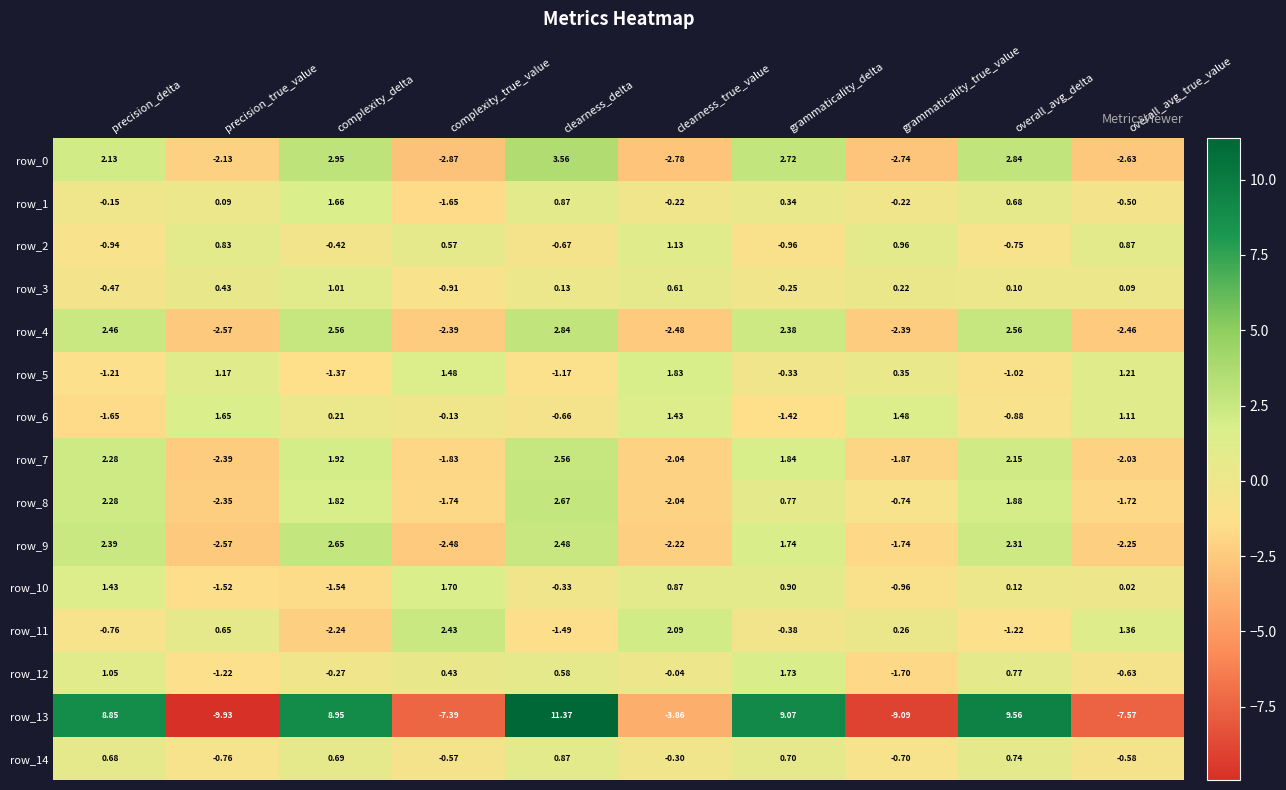

At which label is row_1 closest to 0?

precision_true_value